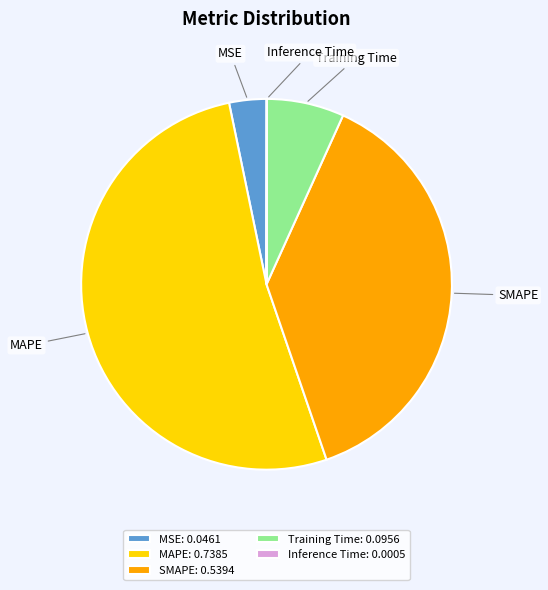

True or false: MSE accounts for 16% of the total.

False